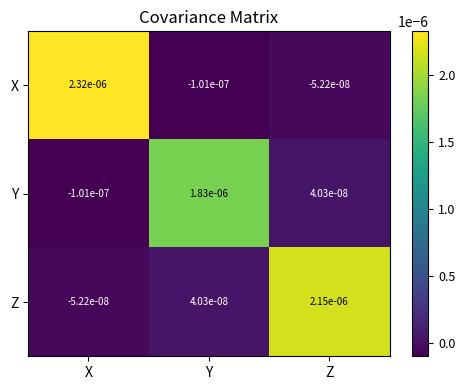

Between Y and Z, which series saw the biggest shift?

Z